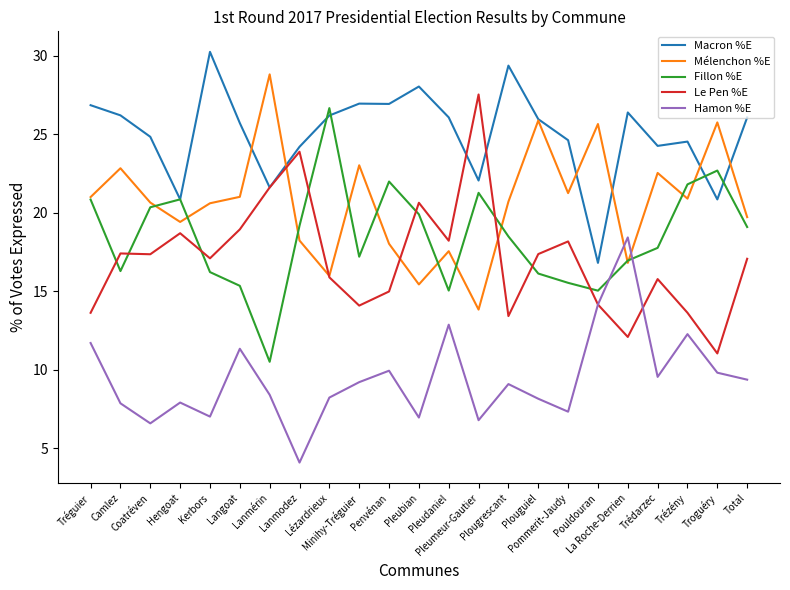

Which category has the highest value across all series?

Kerbors